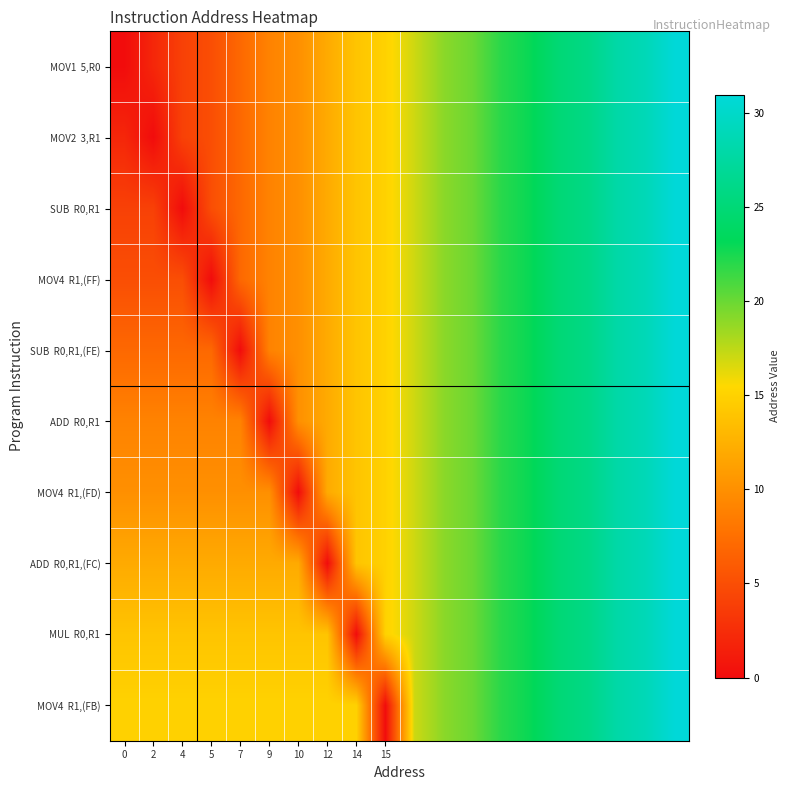

Which series has the largest total across all categories?

MOV4 R1,(FB)